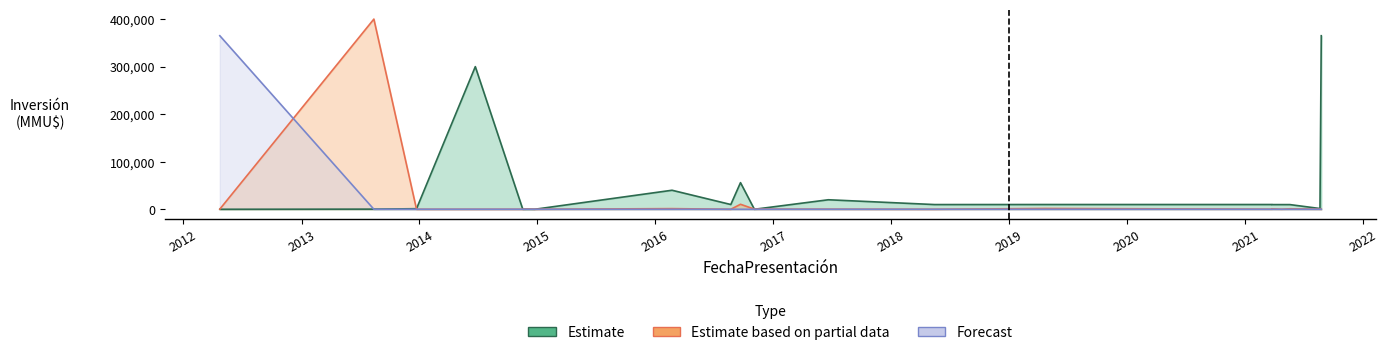

What is the spread (max minus min) of values at 23/12/2013?

1200